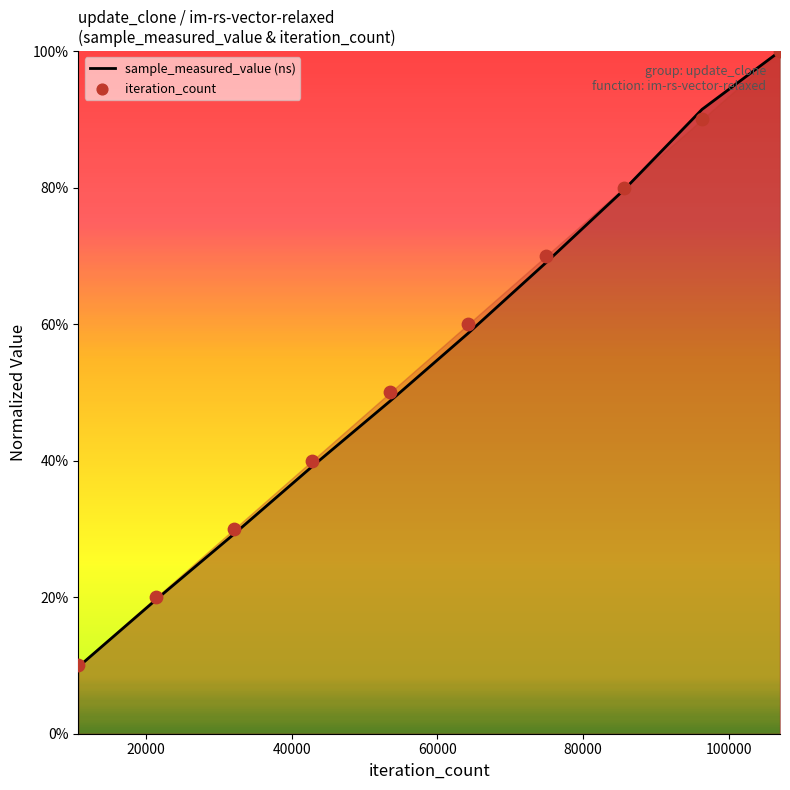

Which series has the largest total across all categories?

iteration_count